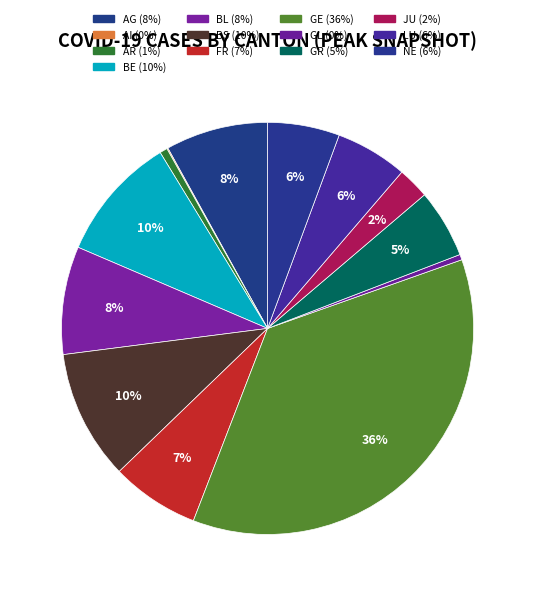

Count the number of slices in the pie.

13